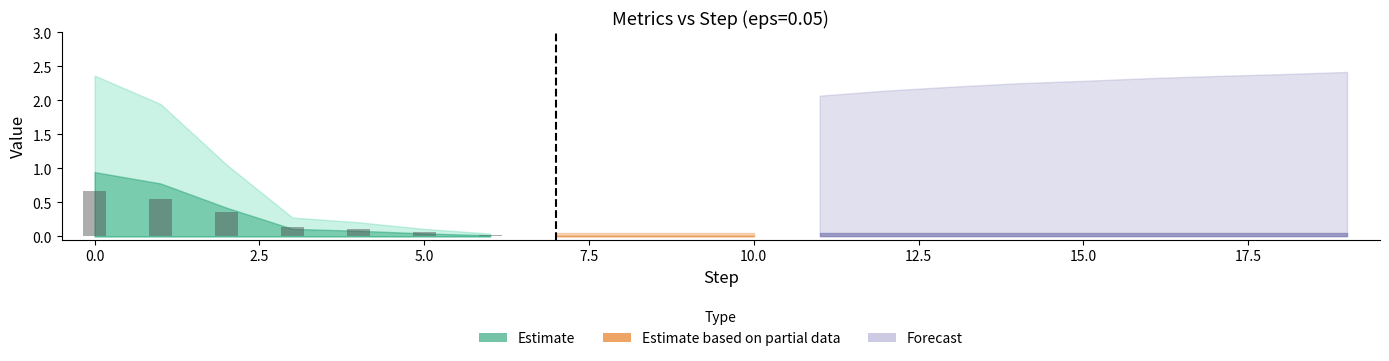

How many categories are shown in the chart?

7